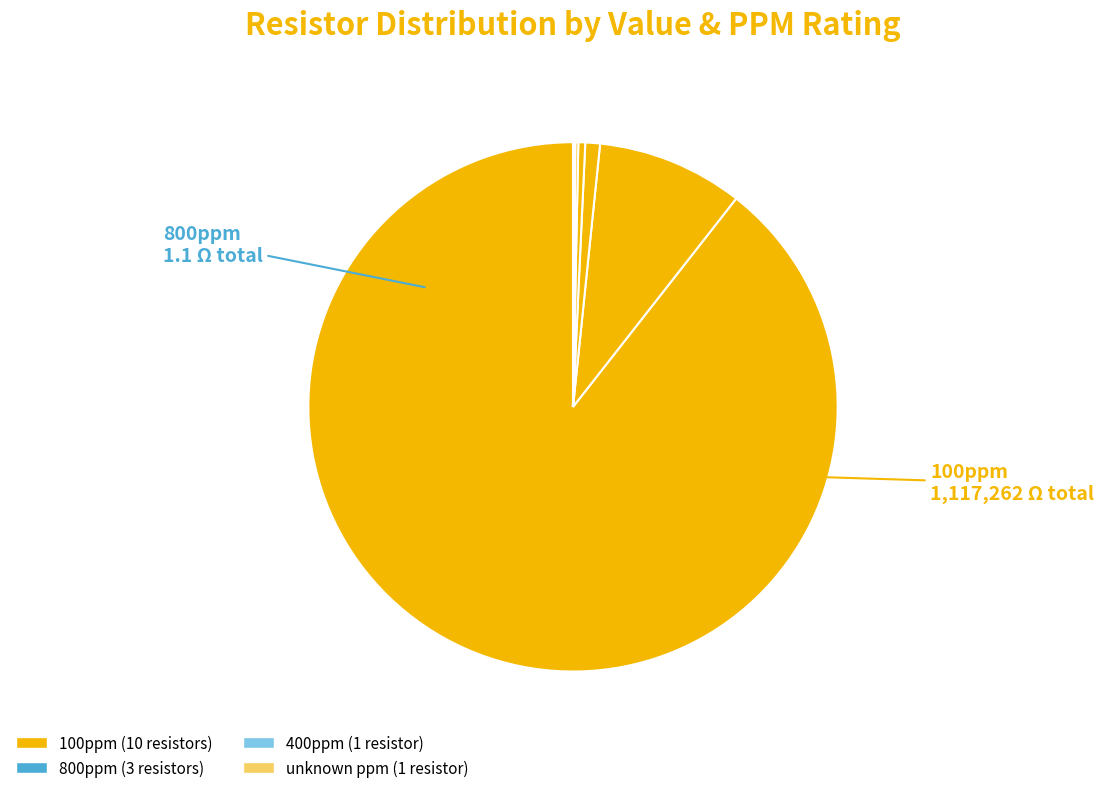

Does any single category account for the majority?

Yes